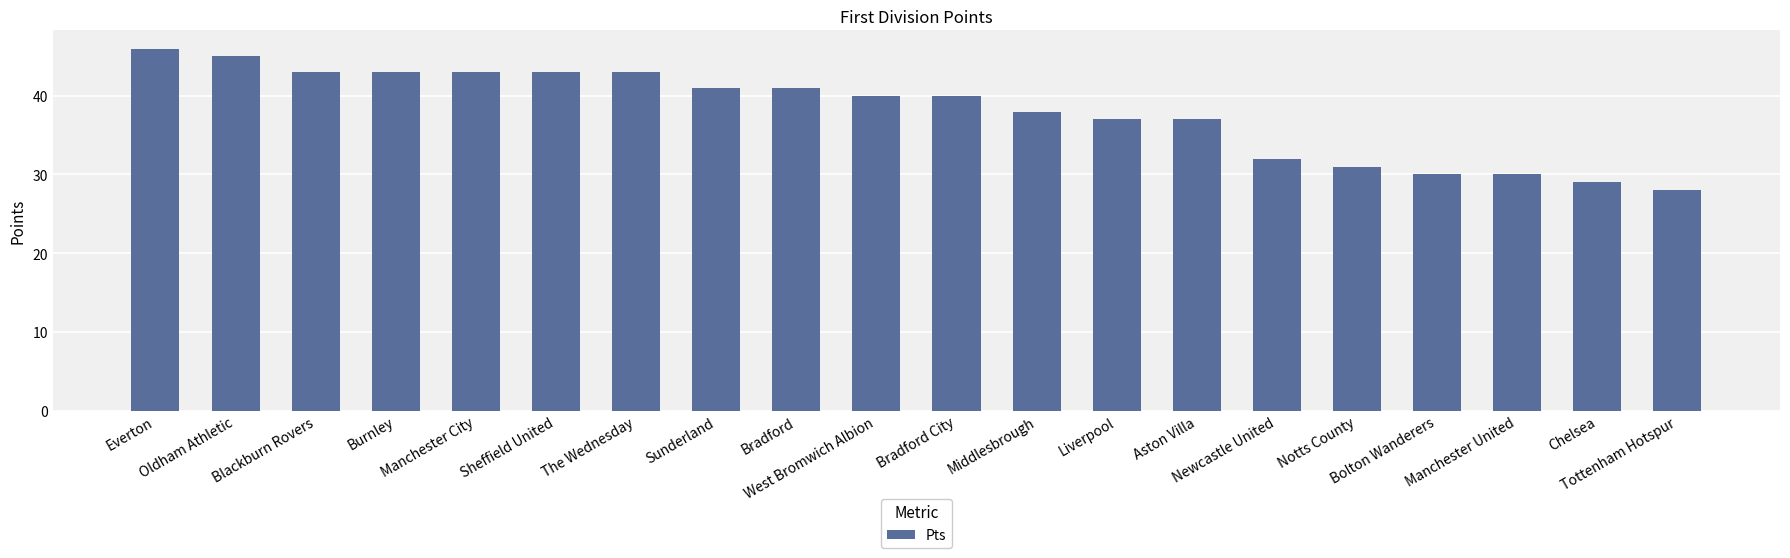

What is the label of the 12th bar from the left?

Middlesbrough